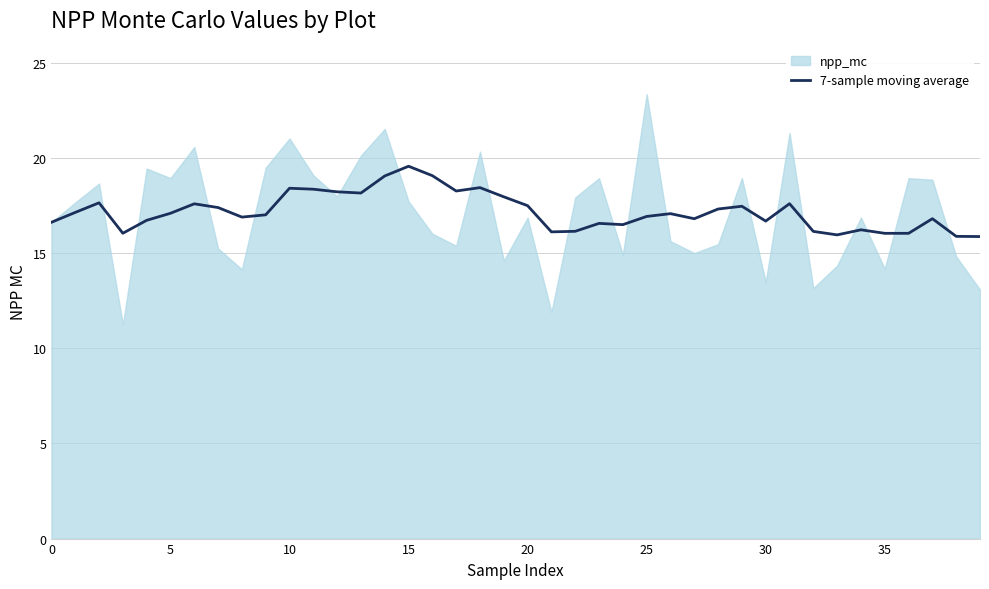

What is the highest value of the 7-sample moving average series?

19.6